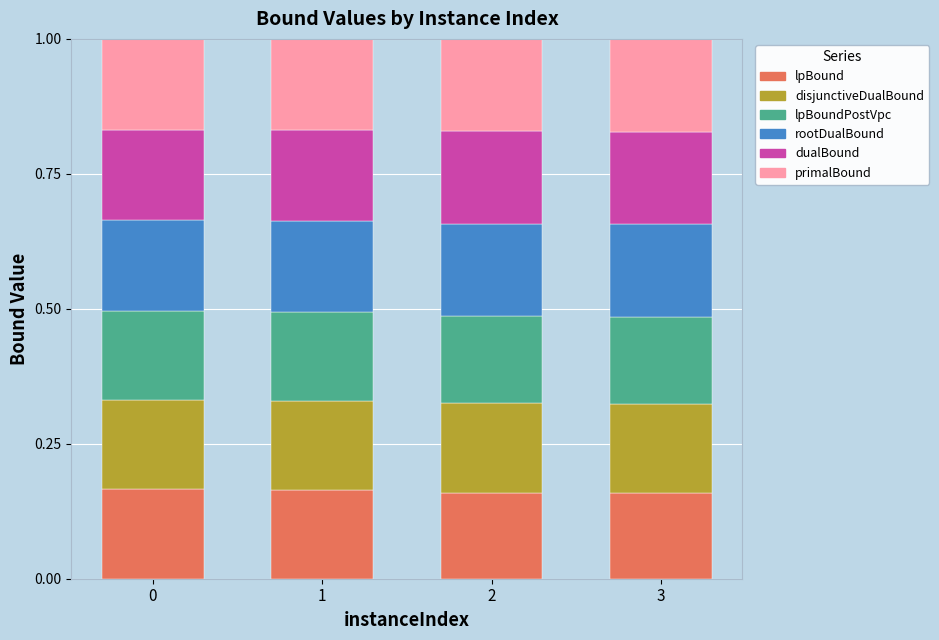

What is the total value across all series at 3?

1.0